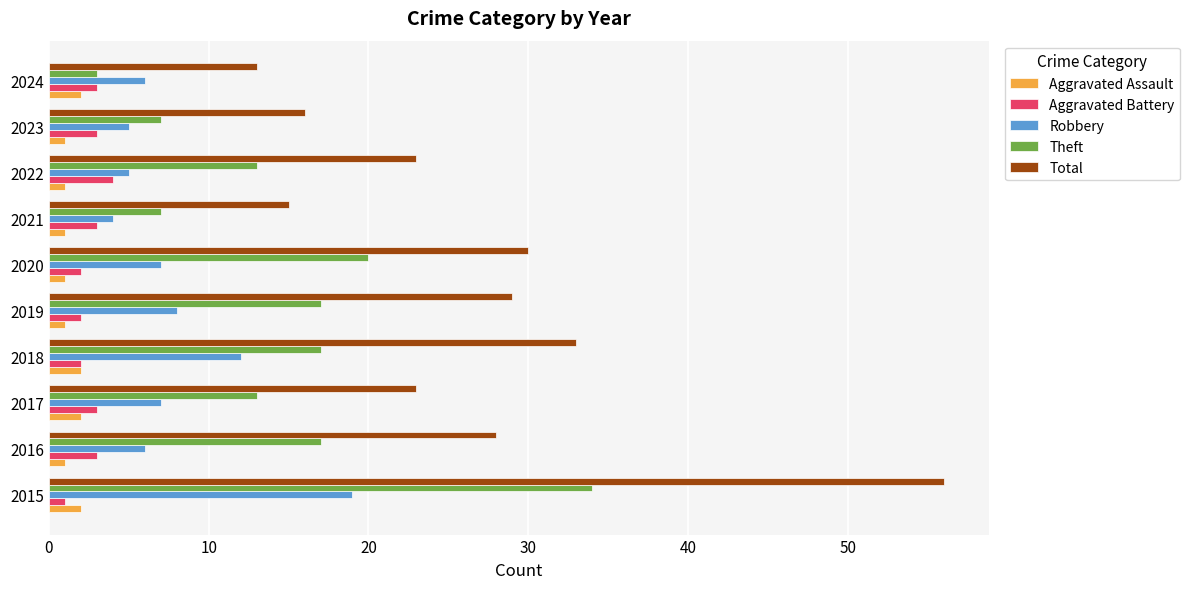

What is the difference between the second highest and minimum values in the Robbery series?

8